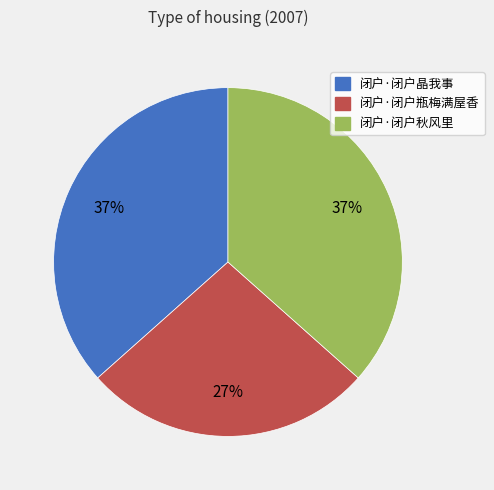

Is there any slice that represents more than half of the pie?

No